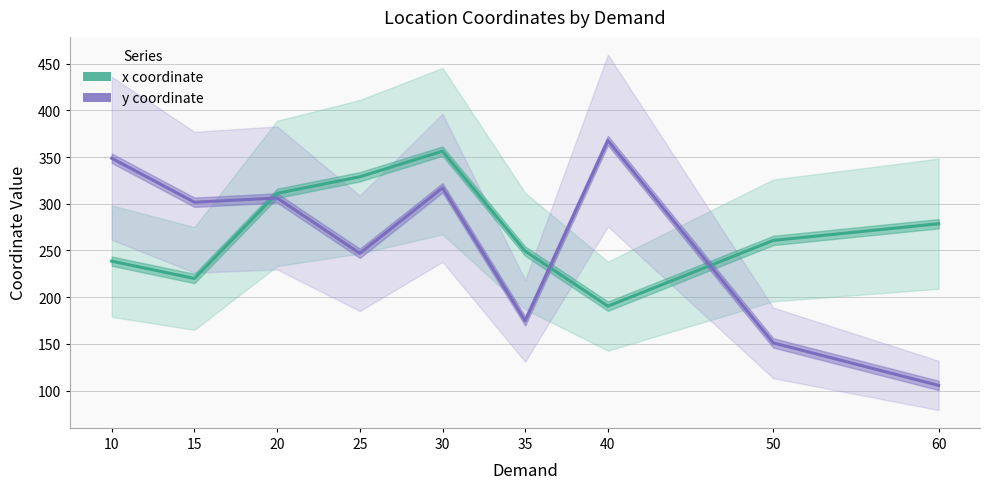

What is the lowest value of the x coordinate series?

190.4